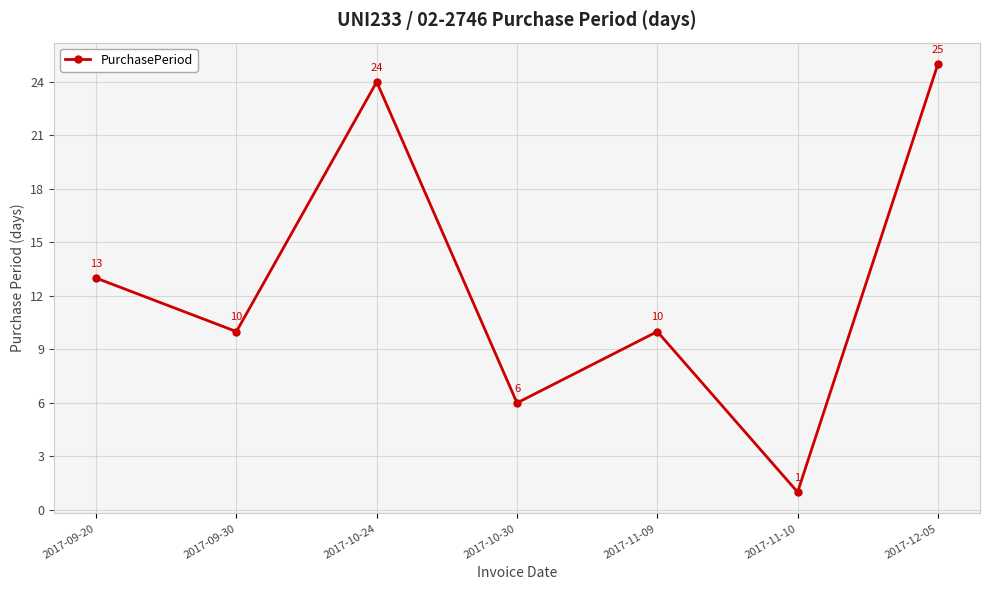

At which label does the data first exceed 10?

2017-09-20